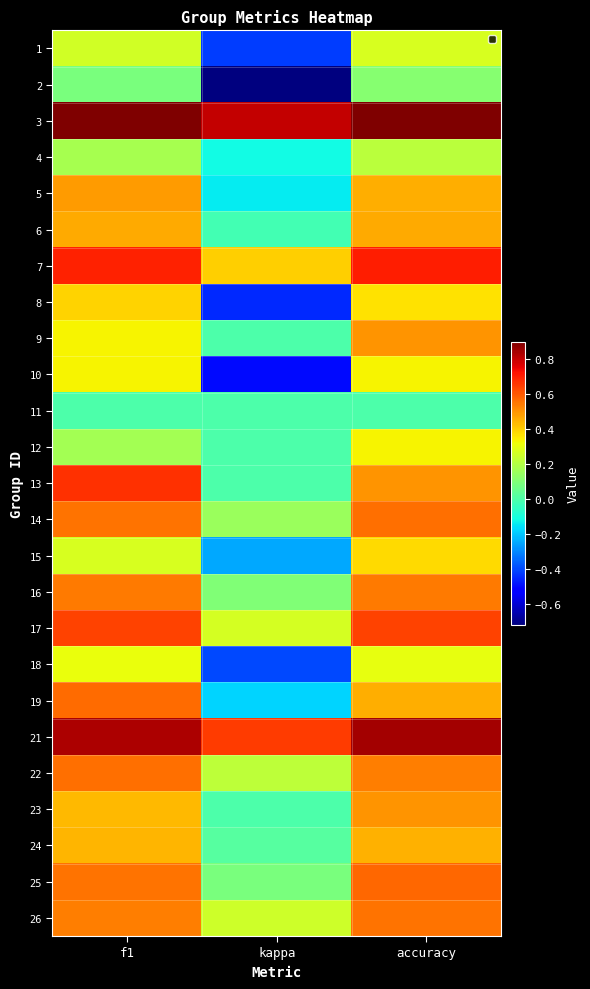

What is the difference between the highest and lowest values at accuracy?

0.9